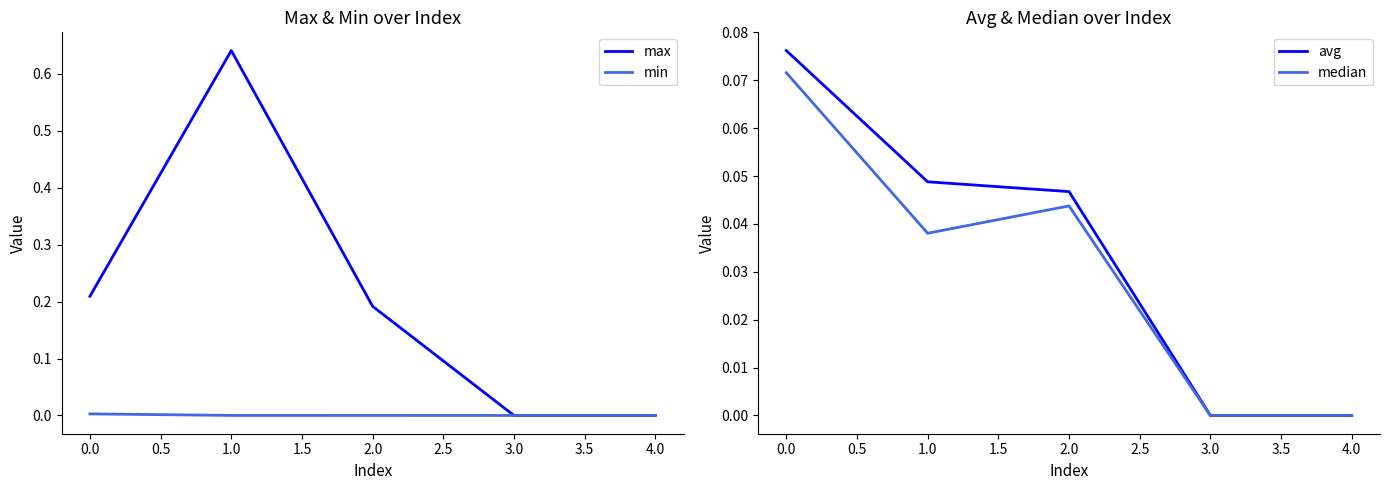

The min series shows 0.0 at 3.0. True or false?

True